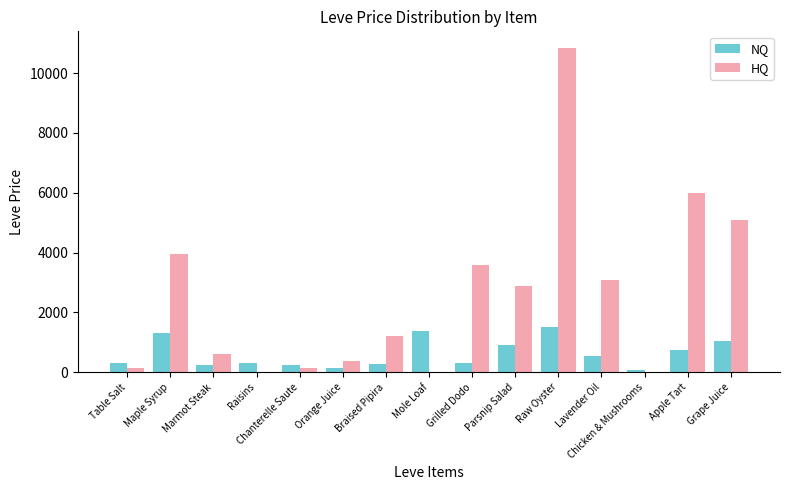

Read the NQ value at Grilled Dodo.

300.0